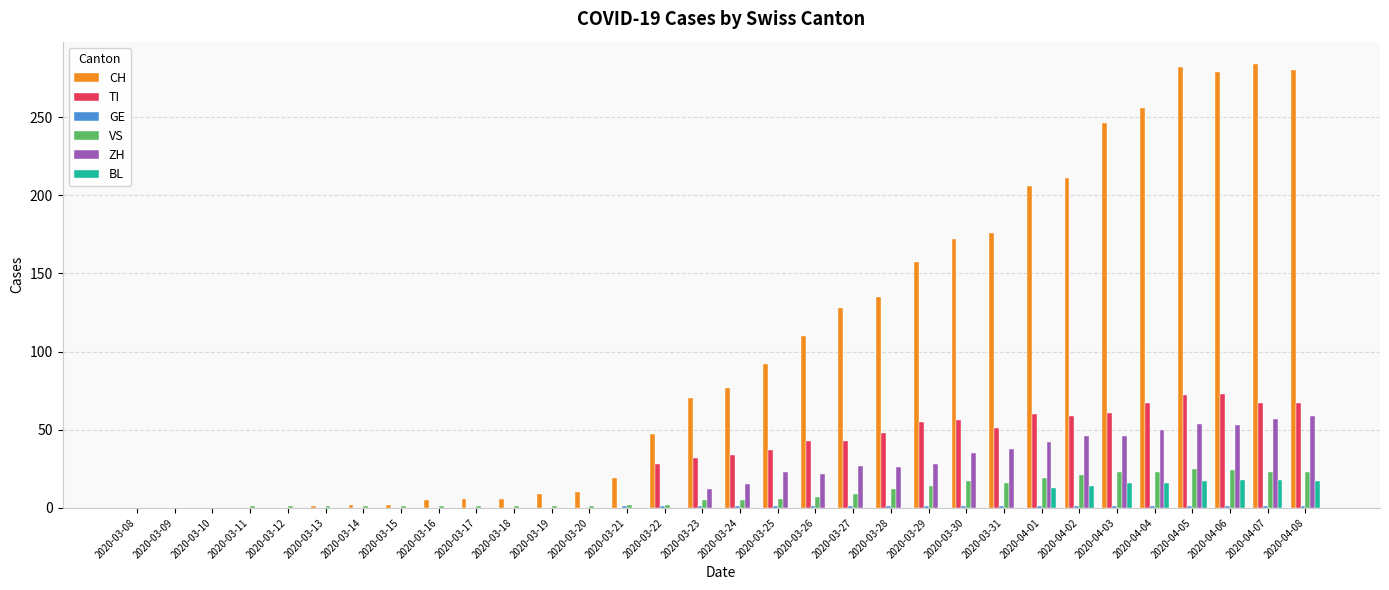

Is the value of ZH at 2020-03-27 greater than the value of BL at 2020-03-31?

Yes